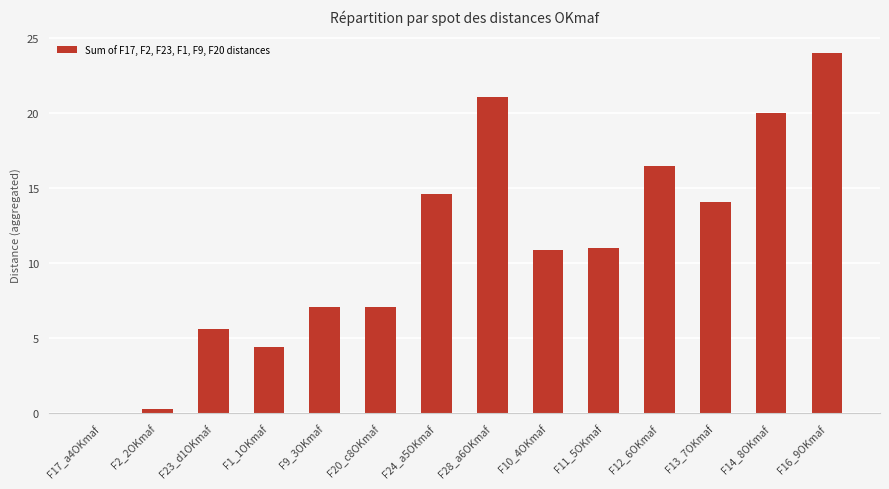

Which category has the highest value across all series?

F16_9OKmaf